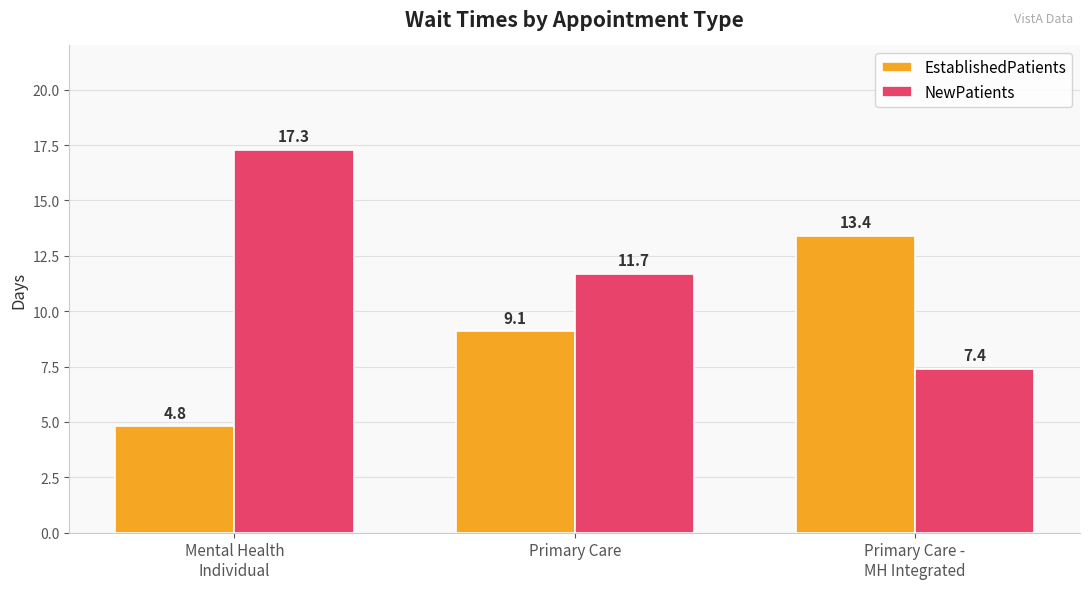

Which series has the widest spread of values?

NewPatients